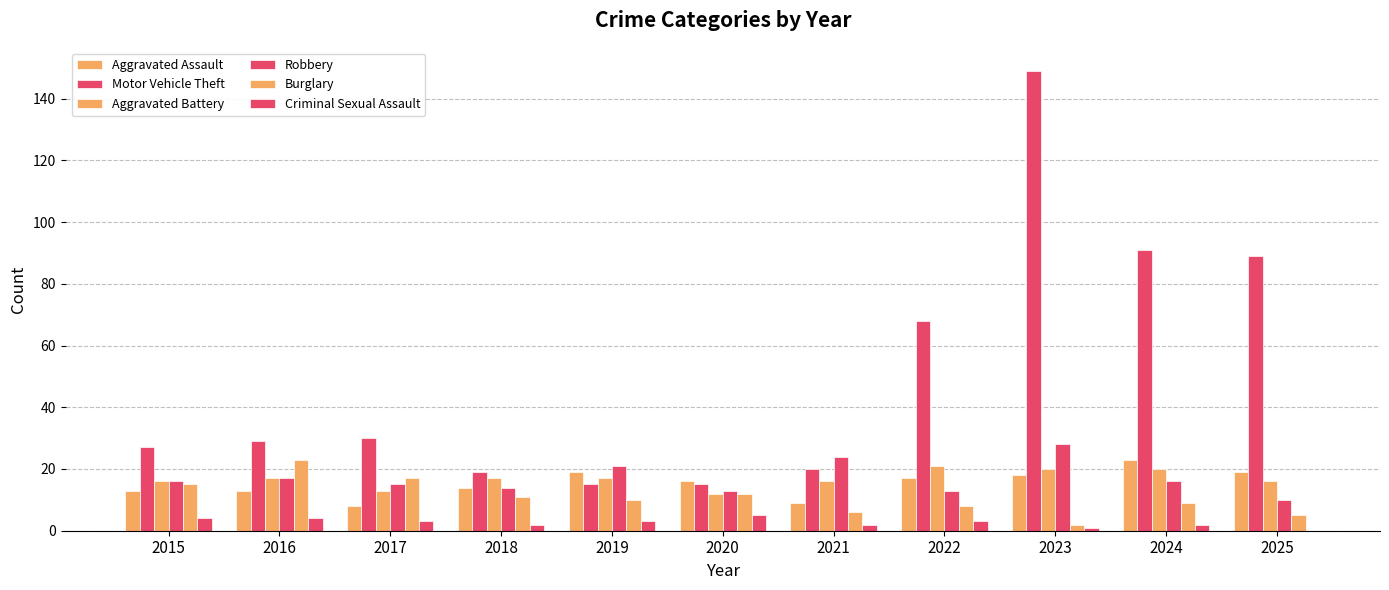

Count the number of categories in the chart.

11